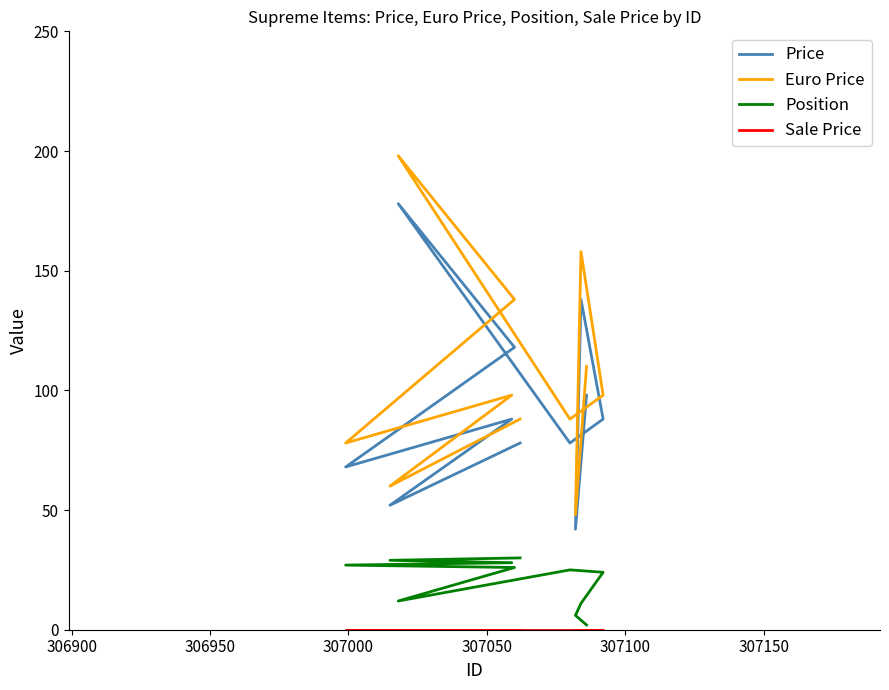

True or false: Sale Price and Euro Price cross at least once.

False